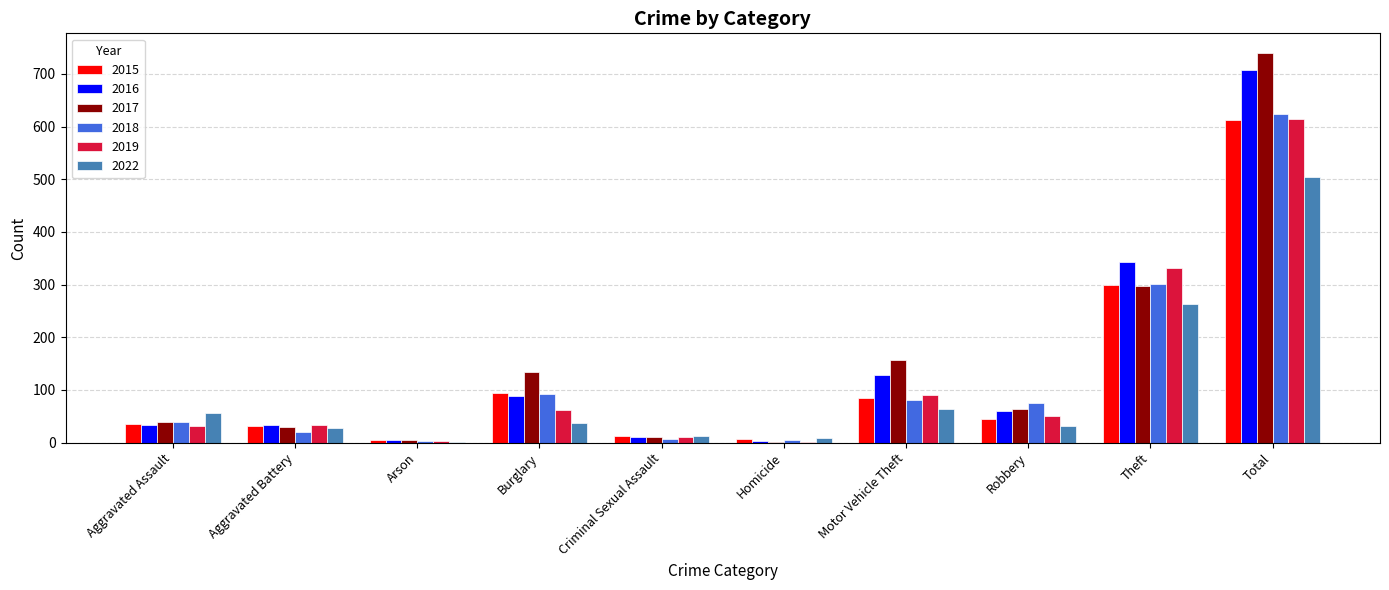

Which category has the highest value in the 2019 series?

Total